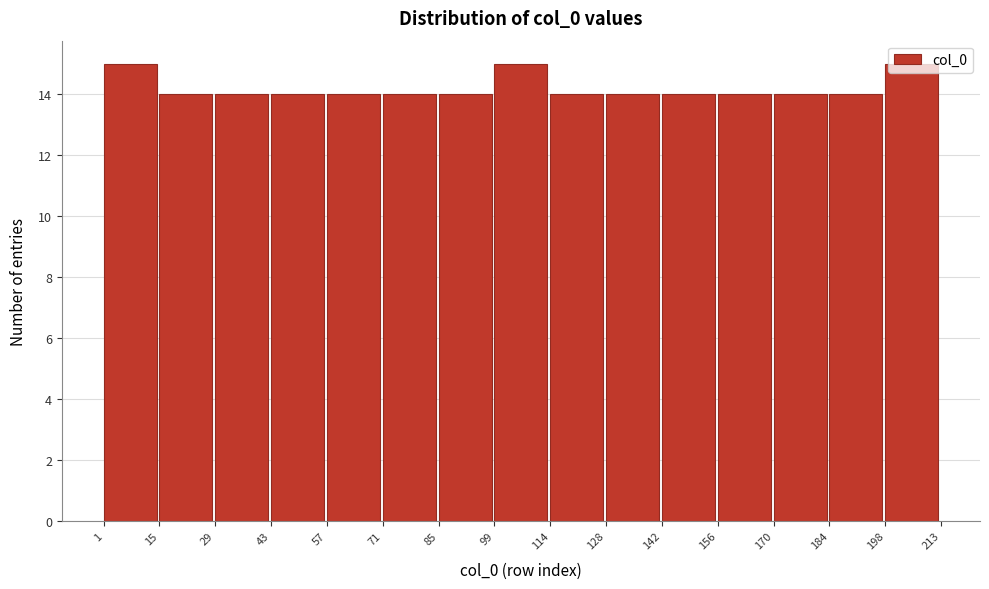

Reading left to right, list every bar in this chart as the range it spans on the x-axis followed by its height. The values are not printed on the chart, so give them approximately, as read against the axis.

1 to 15: 15
15 to 29: 14
29 to 43: 14
43 to 57: 14
57 to 71: 14
71 to 85: 14
85 to 99: 14
99 to 114: 15
114 to 128: 14
128 to 142: 14
142 to 156: 14
156 to 170: 14
170 to 184: 14
184 to 198: 14
198 to 213: 15